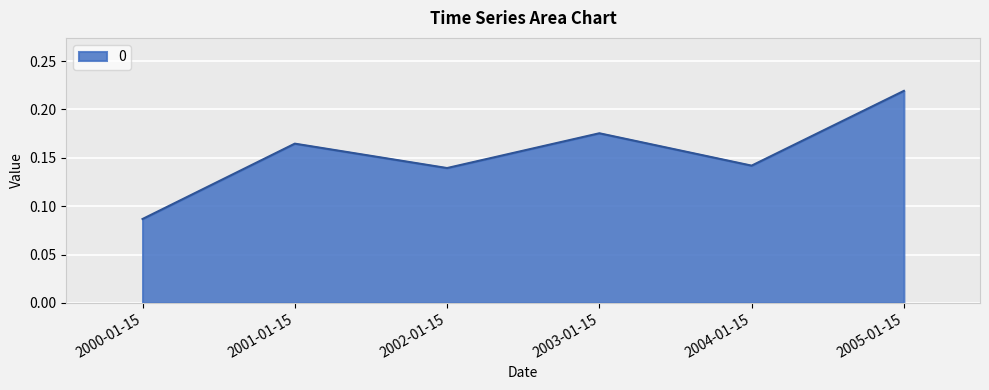

What position from the right is 2004-01-15?

2